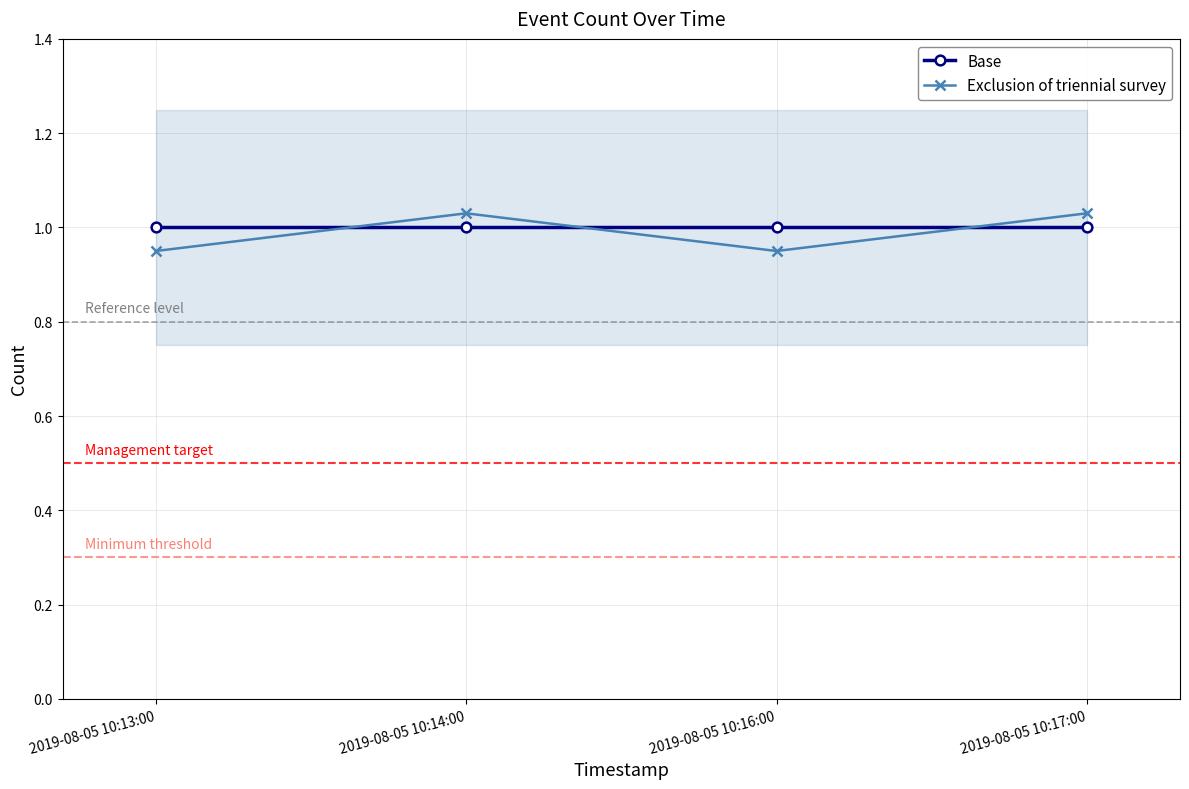

What is the label of the 2nd point from the left?

2019-08-05 10:14:00